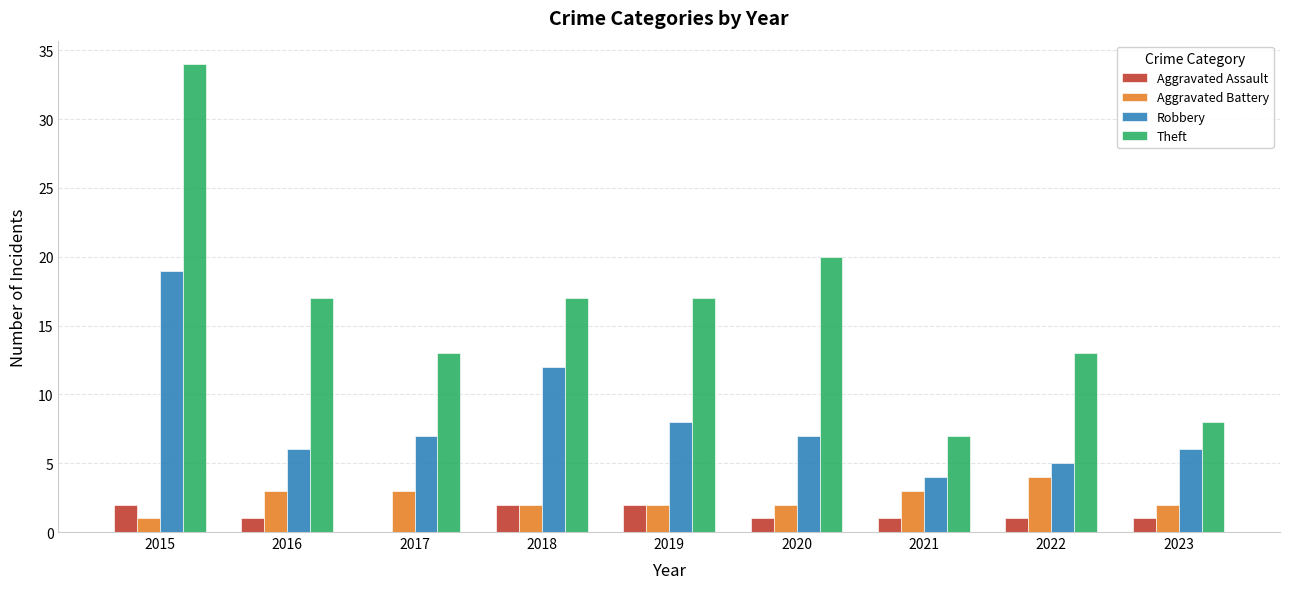

What is the greatest value displayed?

34